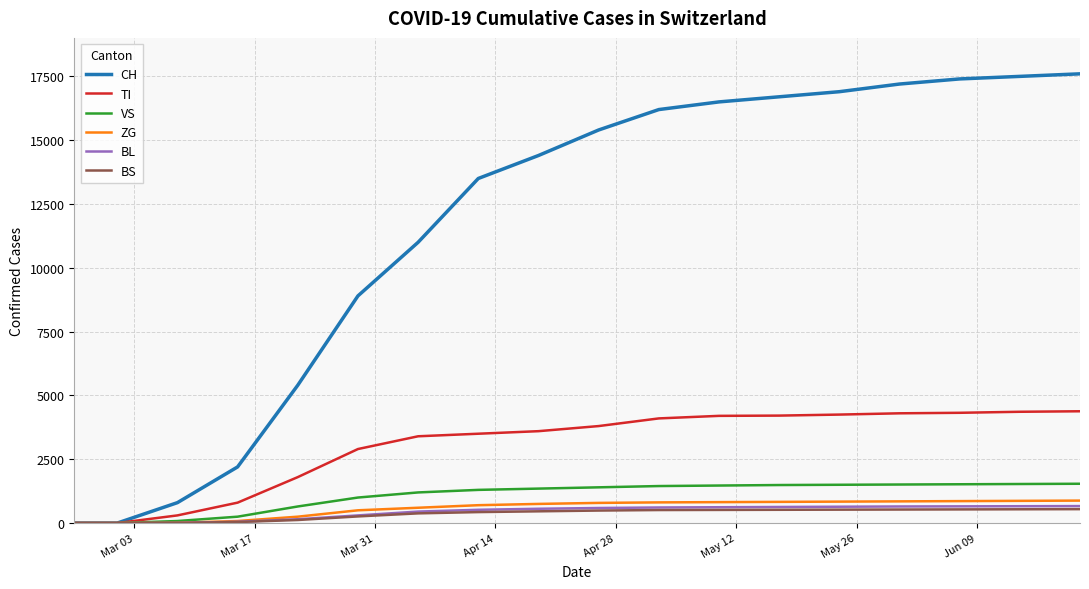

What are all the series names shown in the legend?

CH, TI, VS, ZG, BL, BS